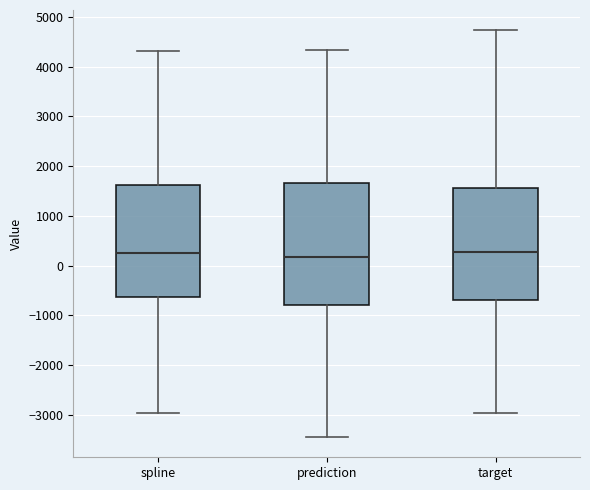

Reading left to right, read every box against the y-axis: the position of its median line, the range the box covers, and the ends of its whiskers. The values are not printed on the chart, so give them approximately, as read against the axis.

spline: median 300, box -600 to 1600, whiskers -3000 to 4300
prediction: median 200, box -800 to 1700, whiskers -3400 to 4300
target: median 300, box -700 to 1600, whiskers -3000 to 4700